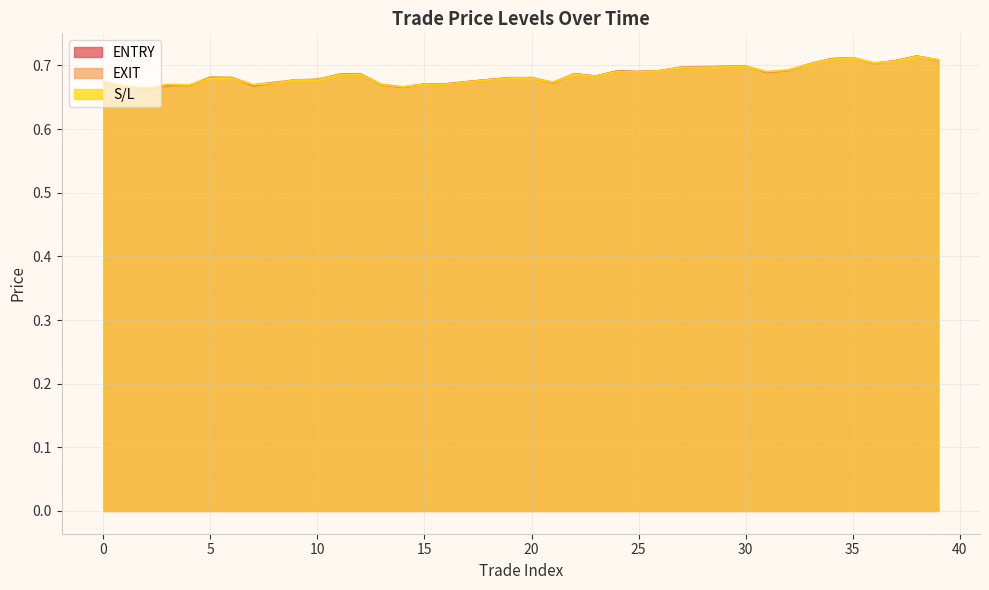

Is it true that S/L equals 0.7 at 21?

True